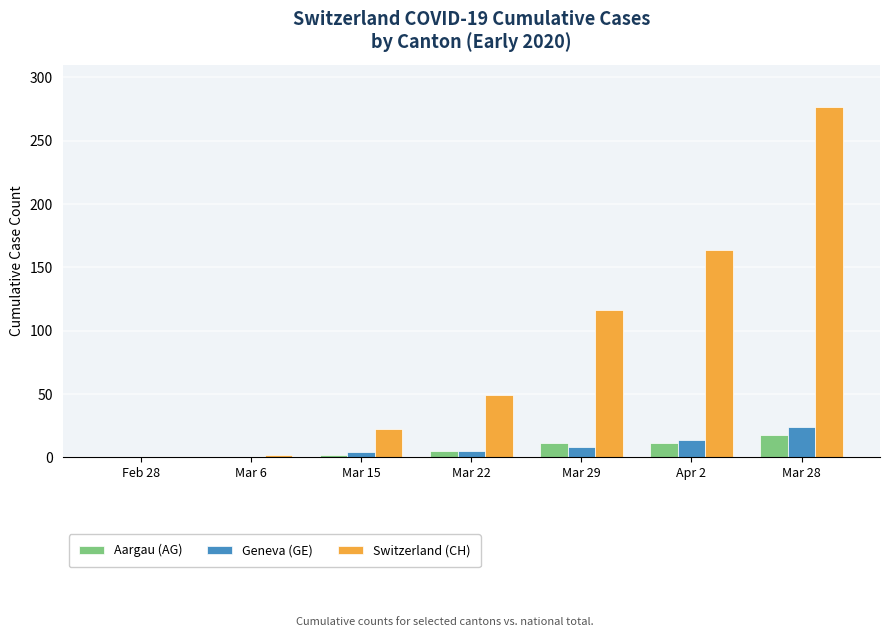

What is the average value of the Switzerland (CH) series?

90